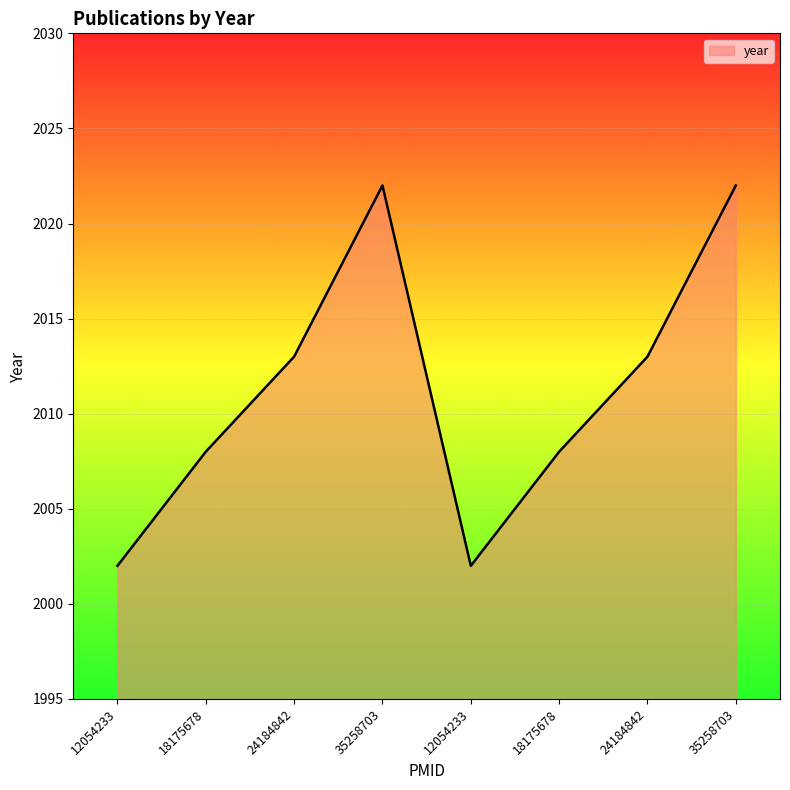

At which label is the value closest to 2012?

24184842